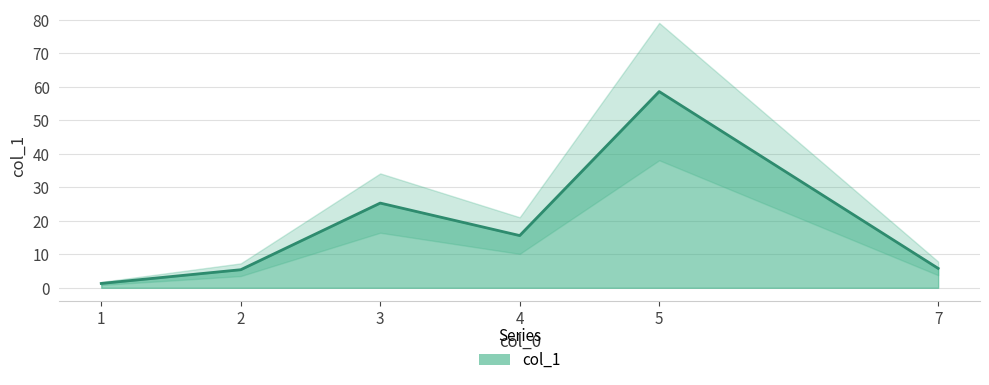

True or false: col_1 has a value of 5.4 at 2.

True